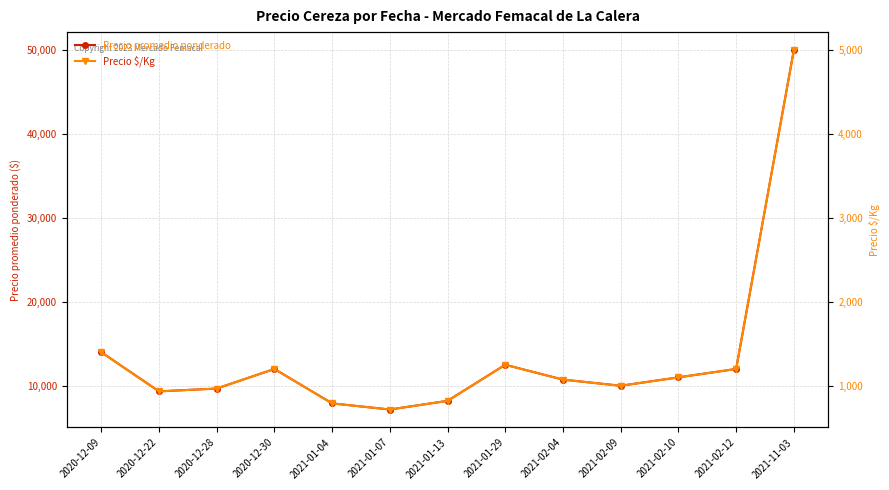

True or false: Precio promedio ponderado and Precio $/Kg cross at least once.

False